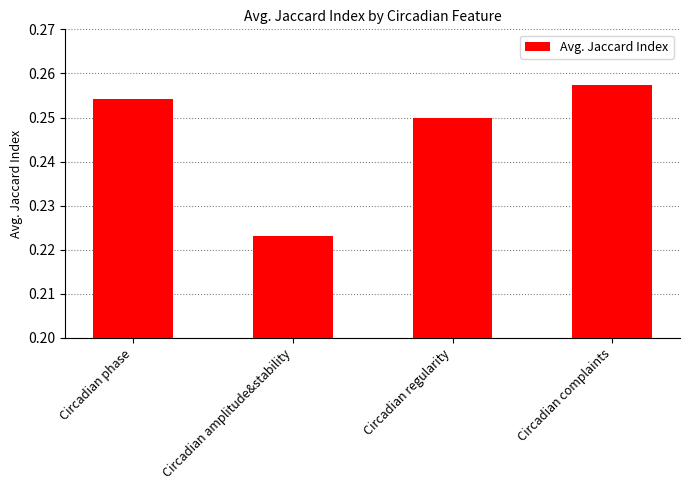

The value at Circadian regularity is 0.4. True or false?

False